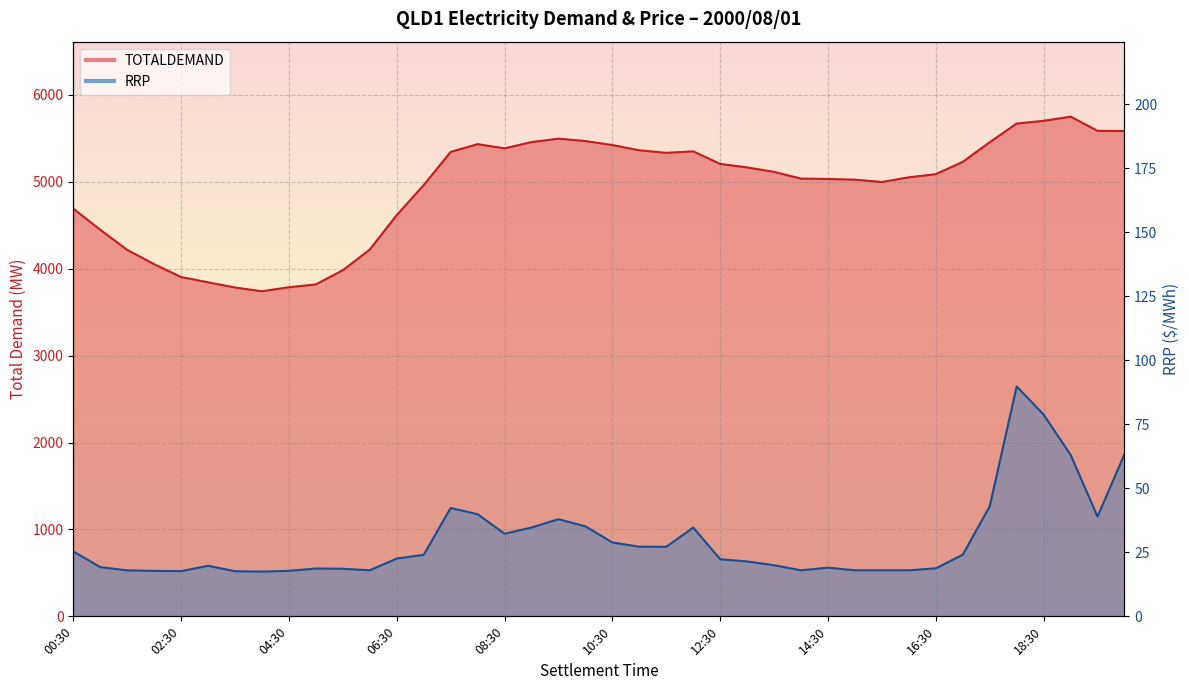

Rank the series at 05:30 from lowest to highest value.

RRP, TOTALDEMAND